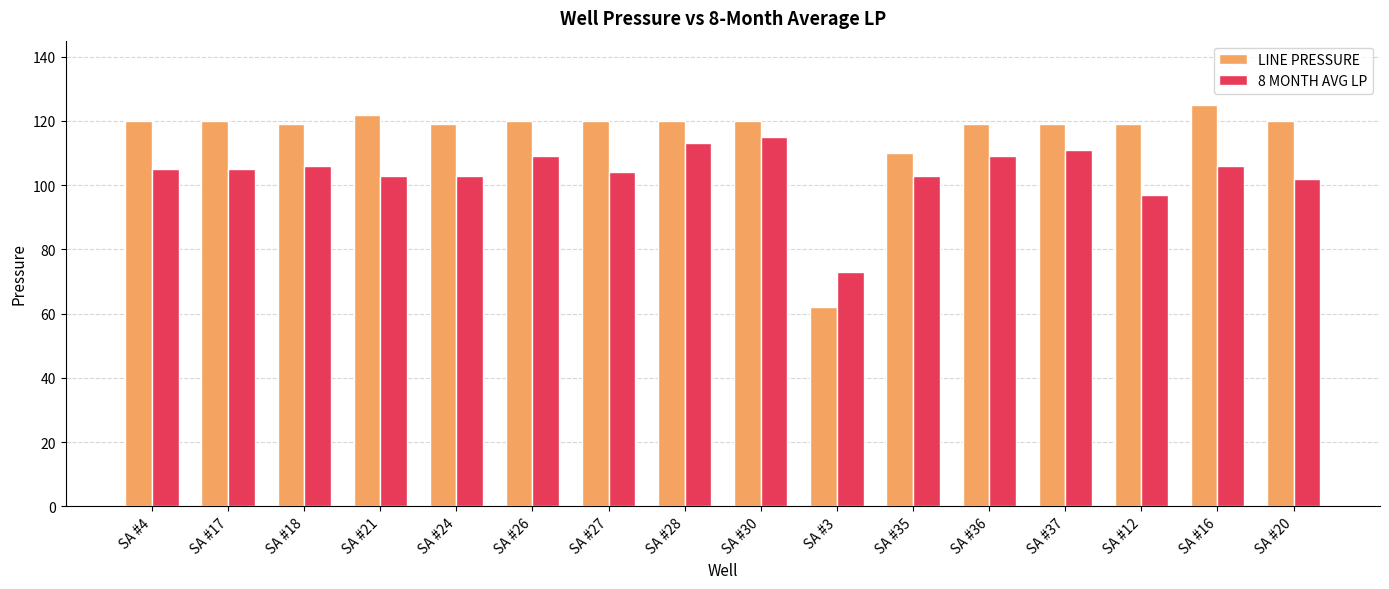

What is the sum of all 8 MONTH AVG LP values?

1664